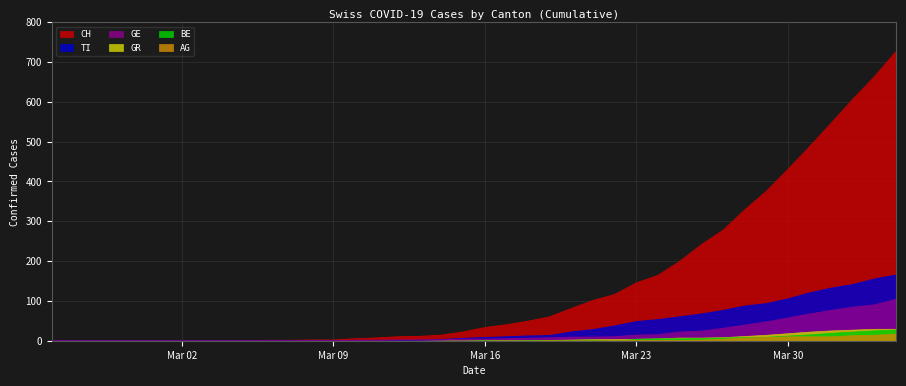

The GR series shows -65 at Mar 02. True or false?

False